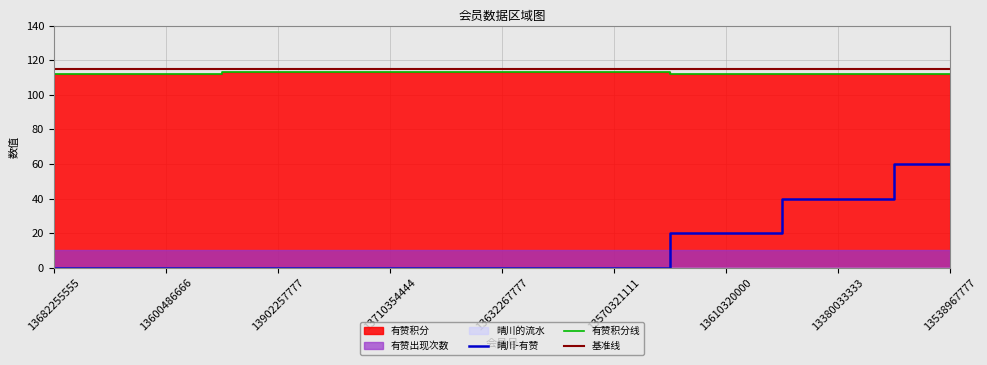

What position from the right is 13538967777?

1